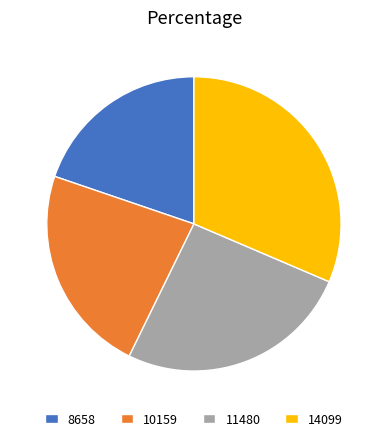

Between 8658 and 10159, which is larger?

10159